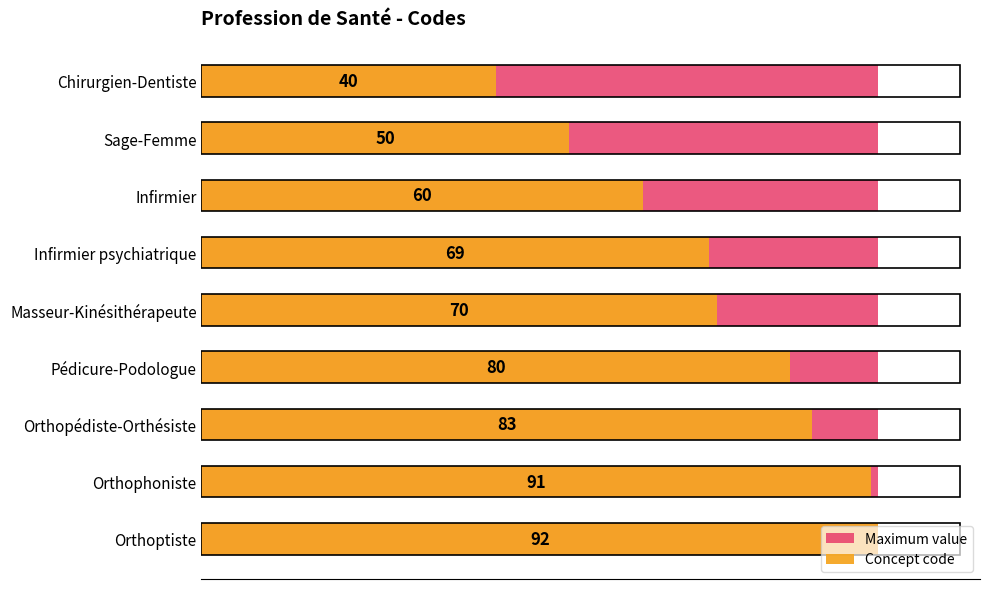

Count the number of data series in this chart.

2